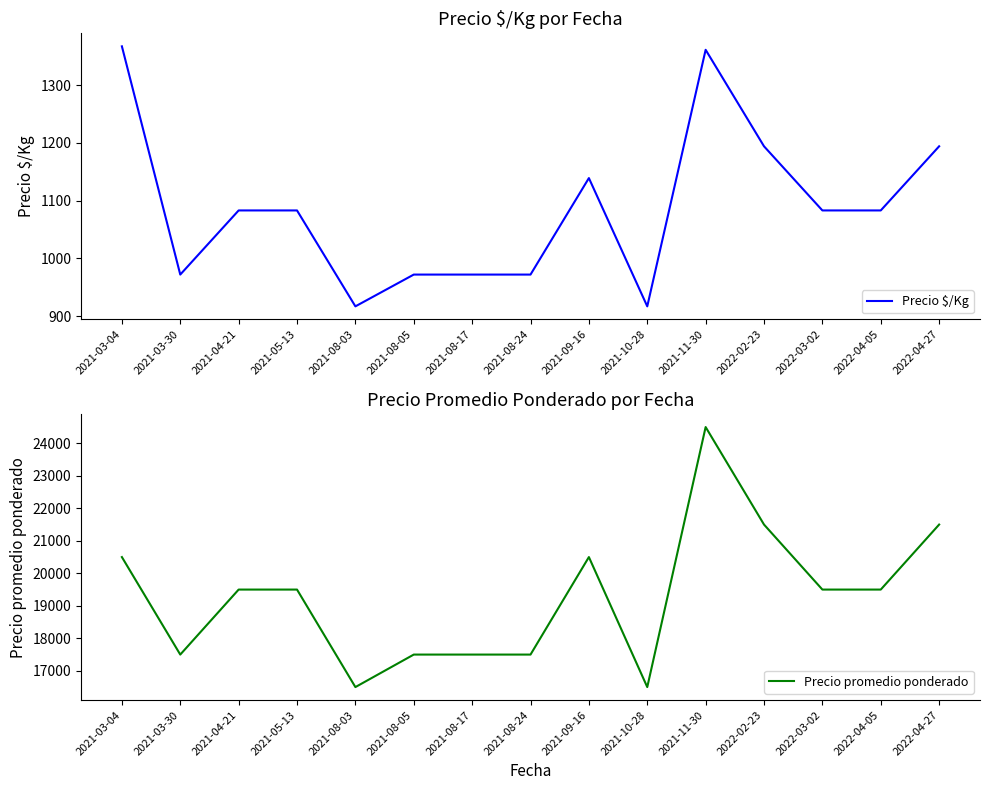

True or false: Precio $/Kg and Precio promedio ponderado intersect in this chart.

False